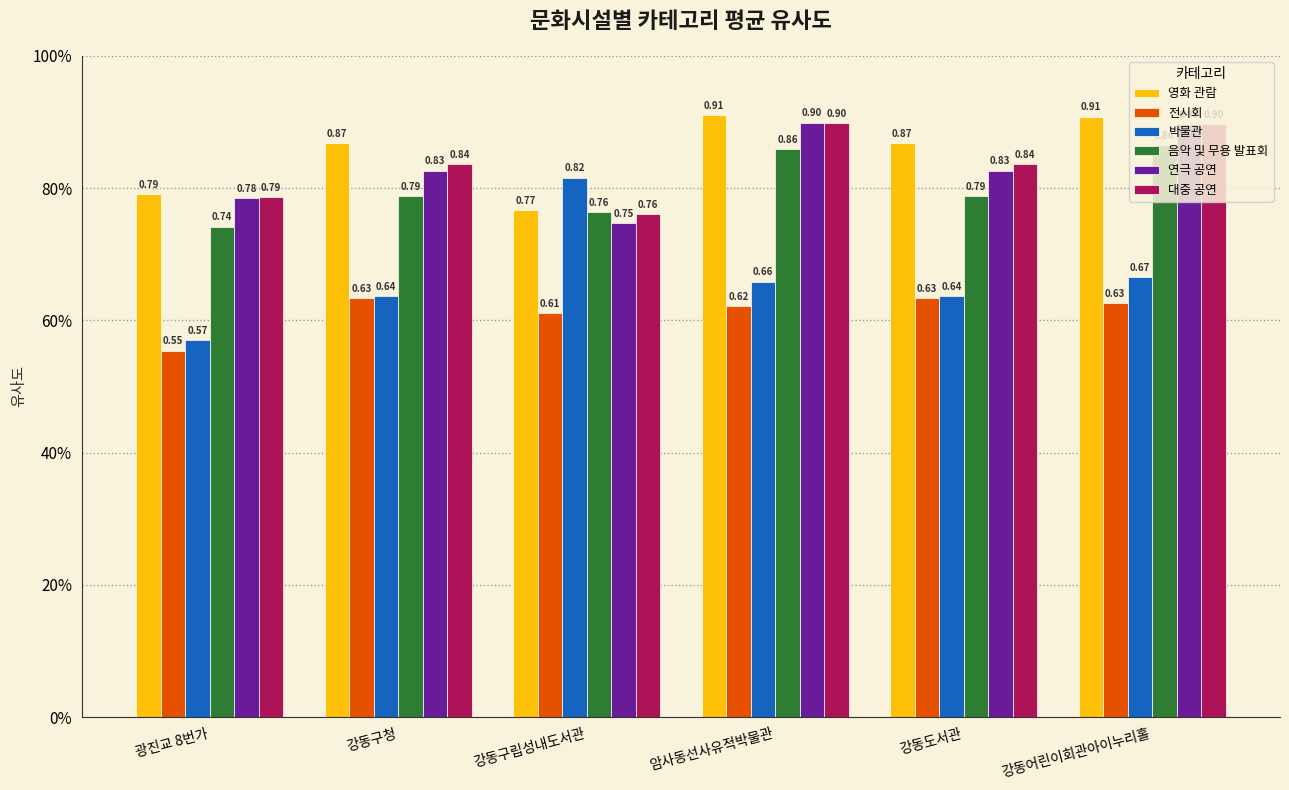

Is the value of 영화 관람 at 강동어린이회관아이누리홀 greater than the value of 대중 공연 at 강동어린이회관아이누리홀?

Yes